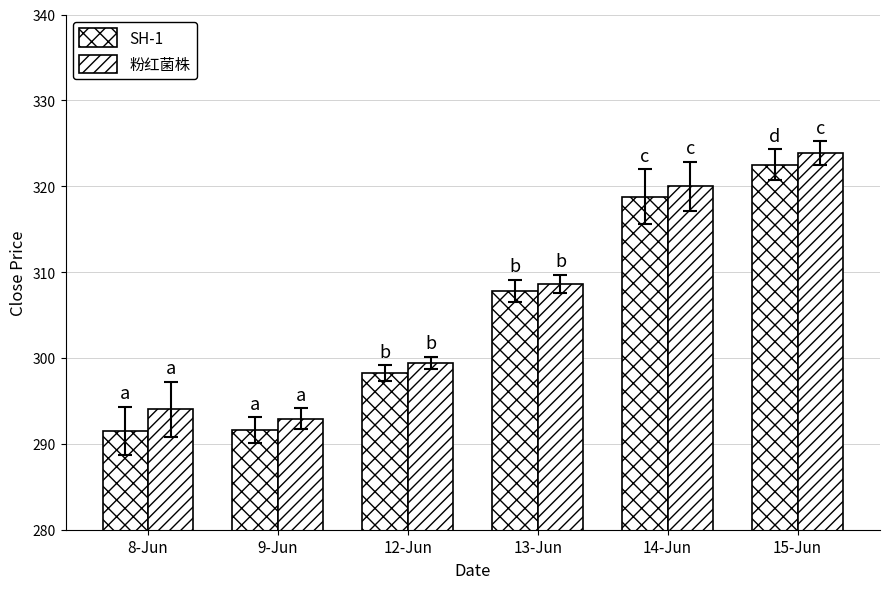

Which series has the largest total across all categories?

粉红菌株